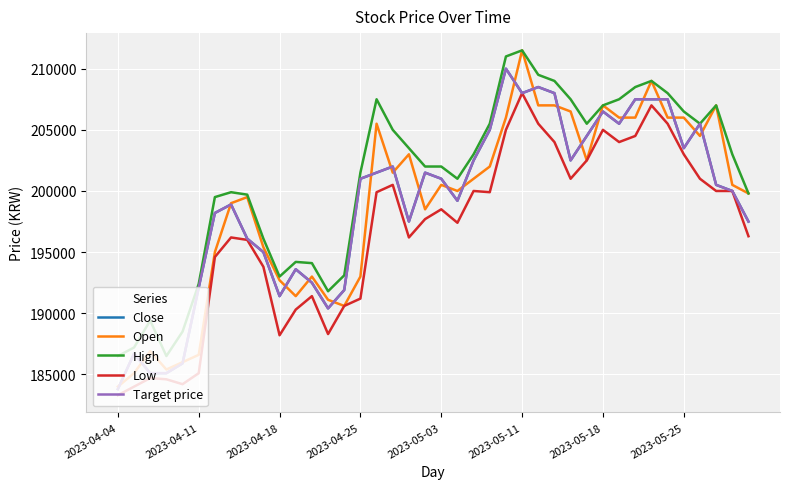

True or false: Low and Open cross at least once.

False